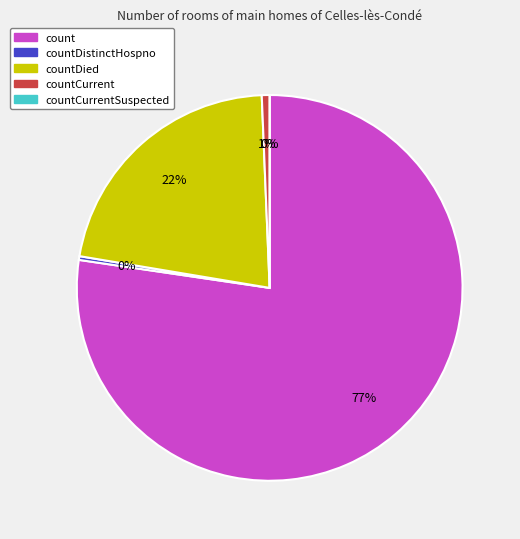

Is there a majority slice in this chart?

Yes